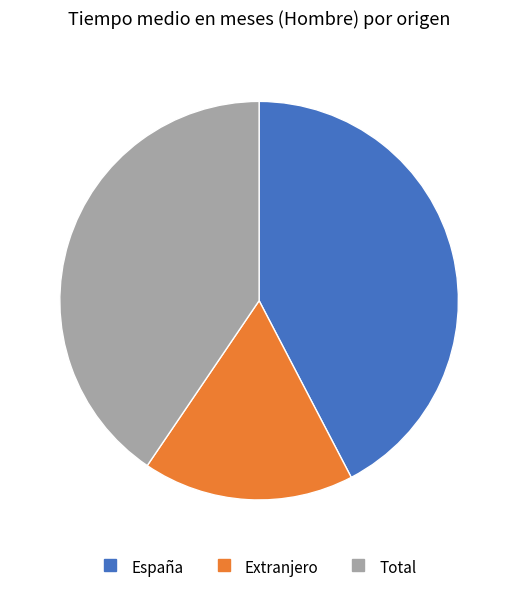

Do Total and España together represent more than half of the pie?

Yes